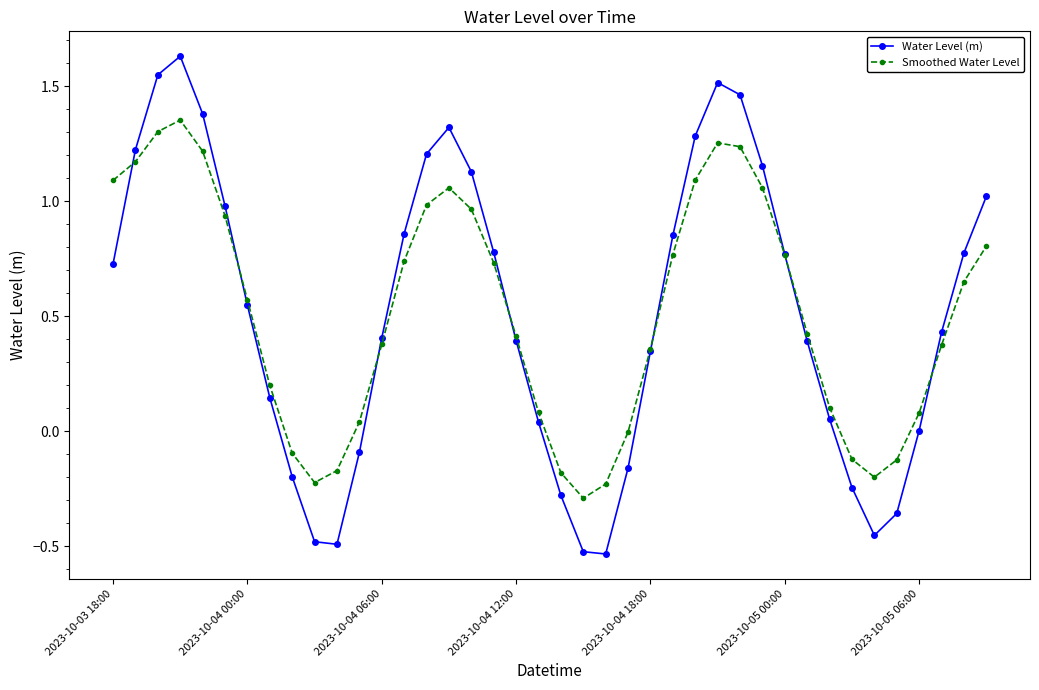

Count the number of categories in the chart.

40